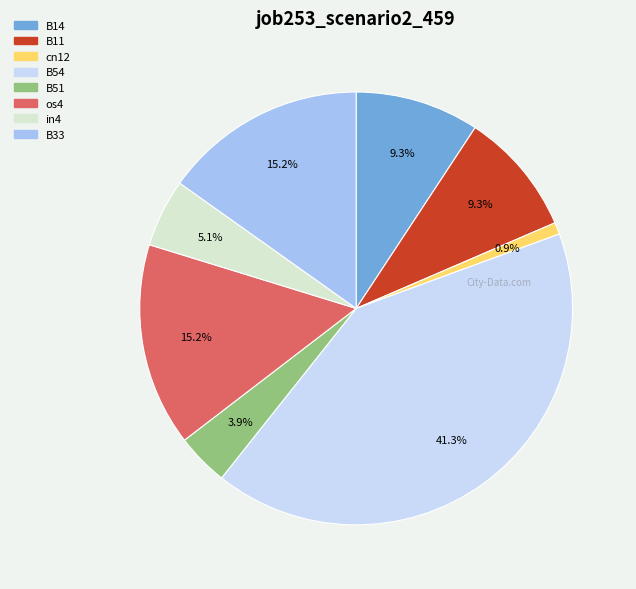

Is there any slice that represents more than half of the pie?

No